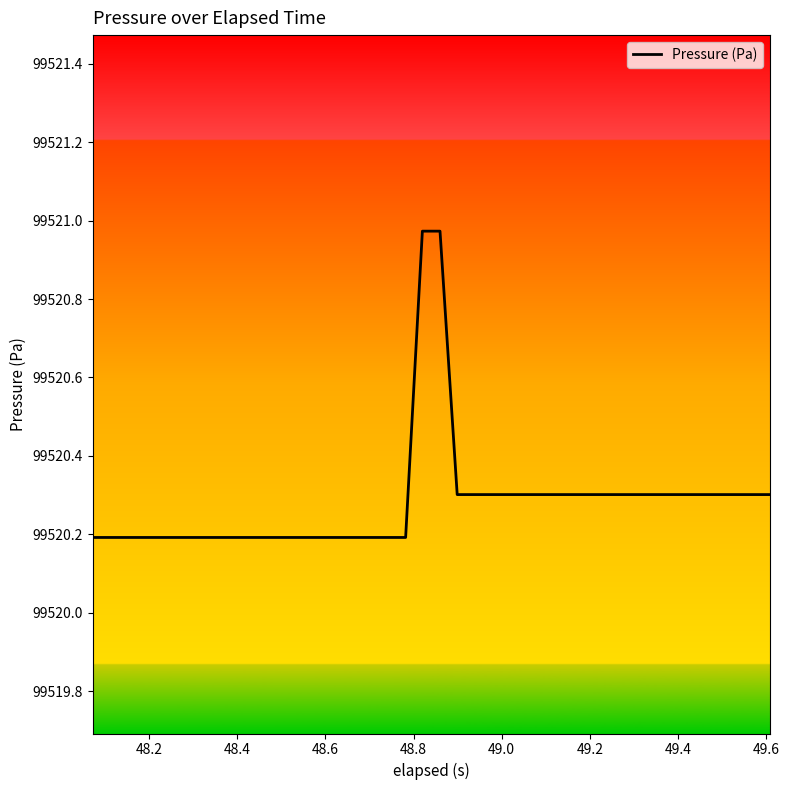

What is the sum of all values?

3980811.3